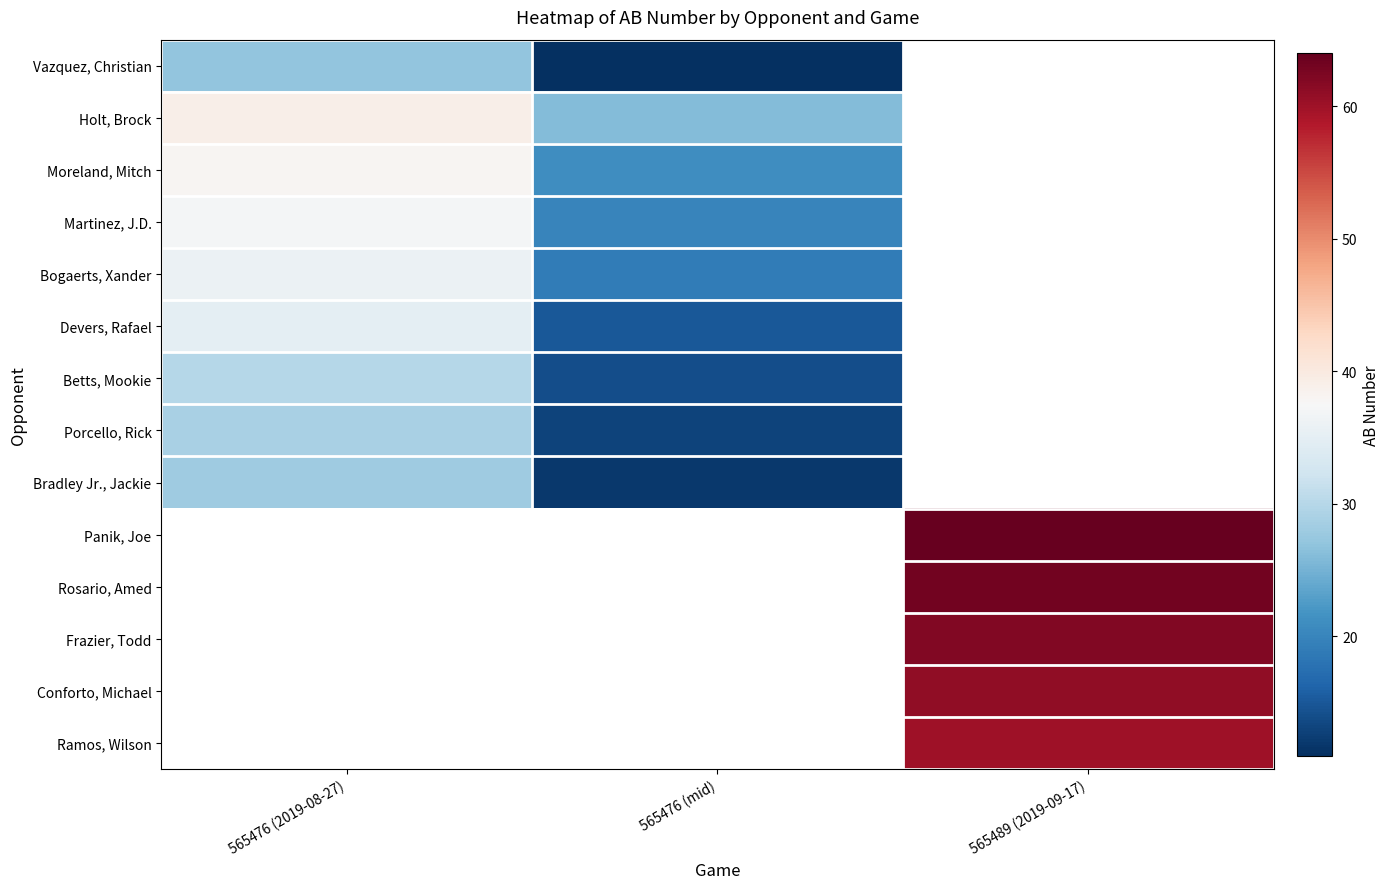

At which label does Betts, Mookie reach its minimum?

565476 (mid)